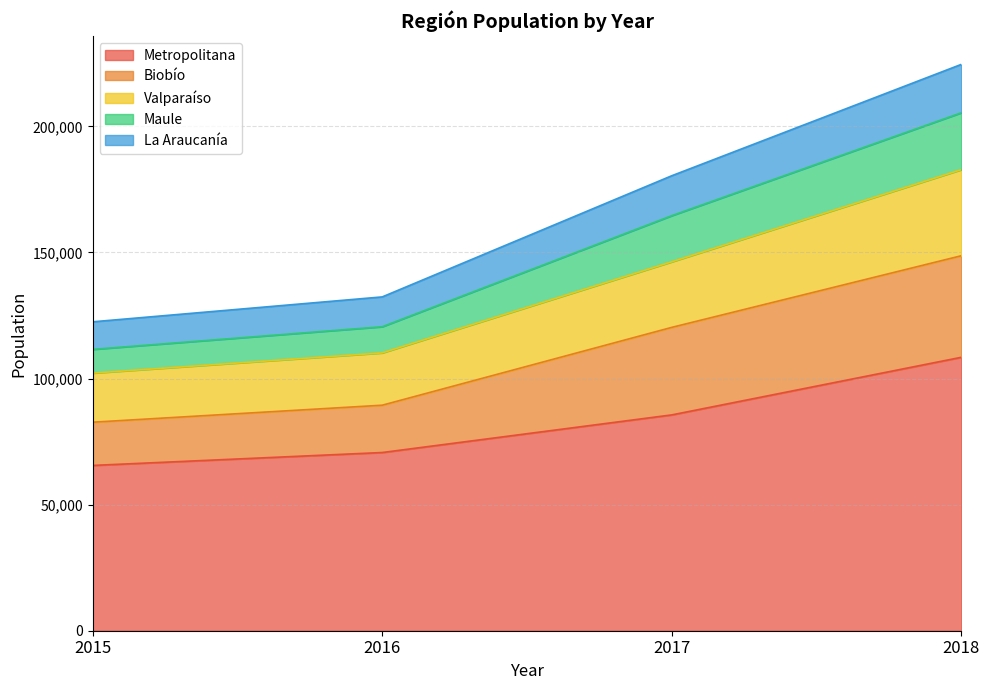

At which category is the sum across all series the highest?

2018